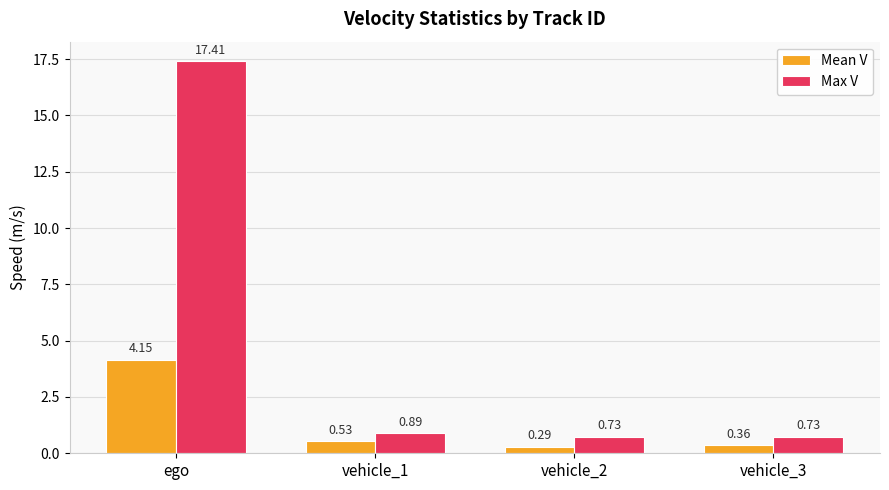

Which category has the highest value in the Max V series?

ego